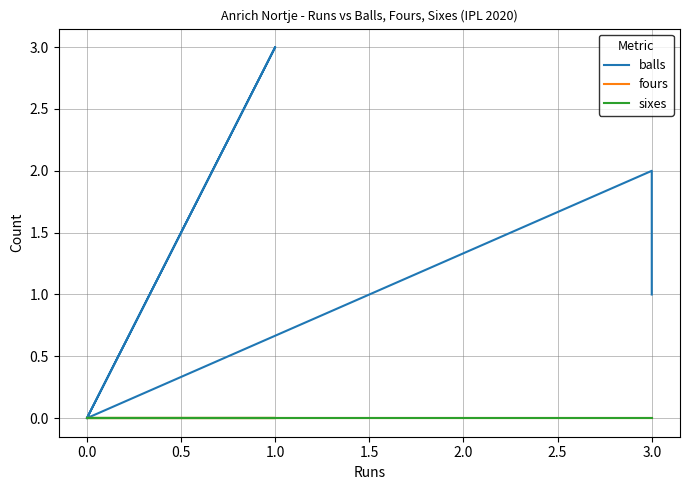

At how many categories does at least one series exceed 2?

1